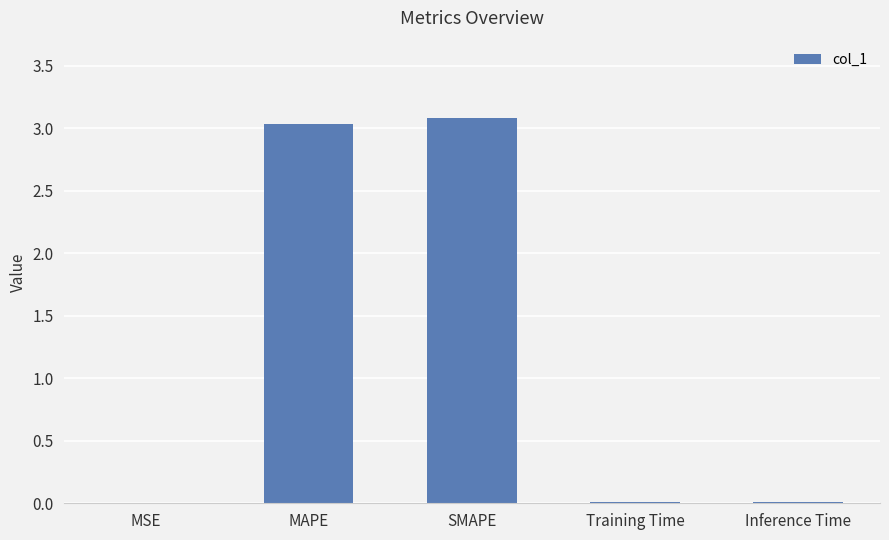

The value at MSE is 0.0. True or false?

True